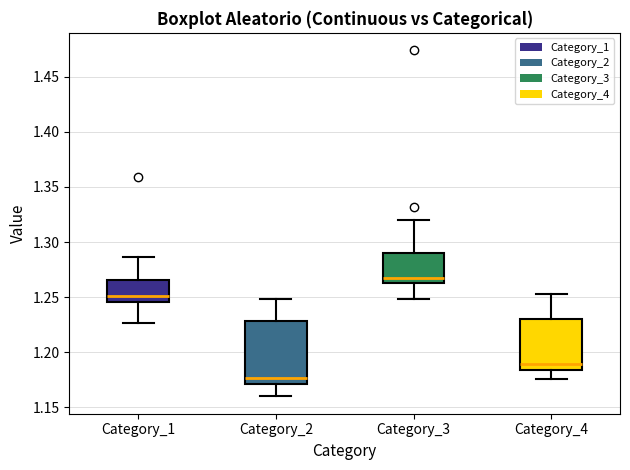

Which box's median line is the highest?

Category_3